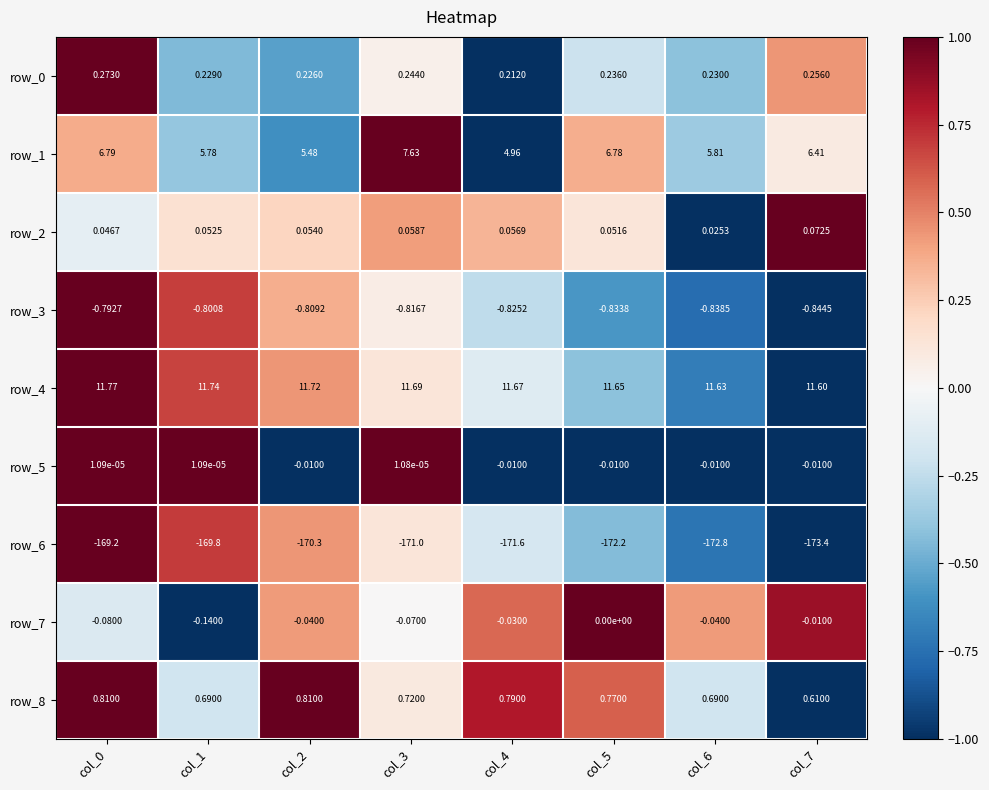

Is the value of row_1 at col_0 greater than the value of row_0 at col_1?

Yes